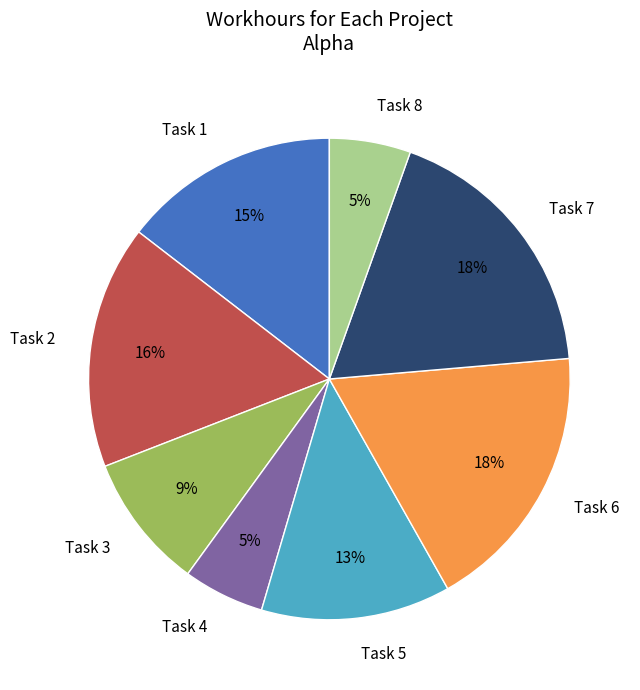

Count the number of slices in the pie.

8